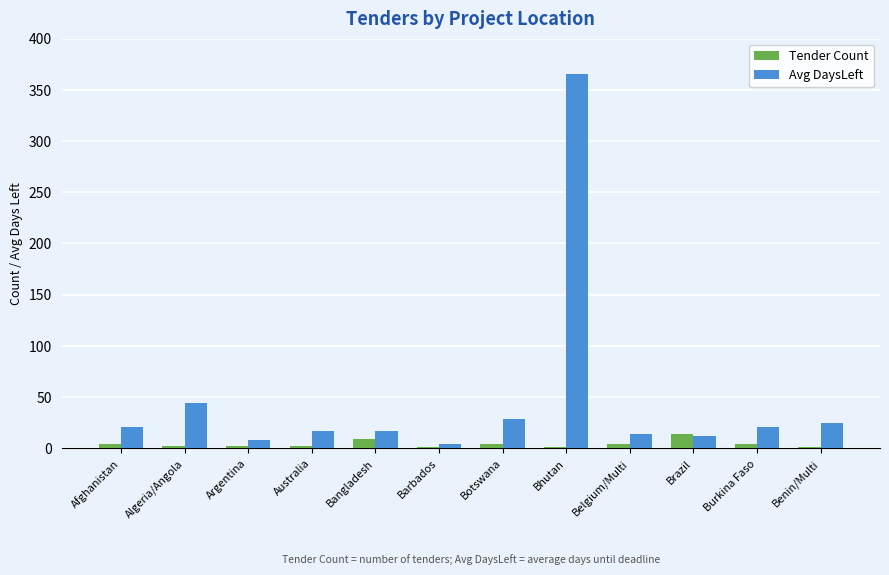

What is the sum of all Avg DaysLeft values?

577